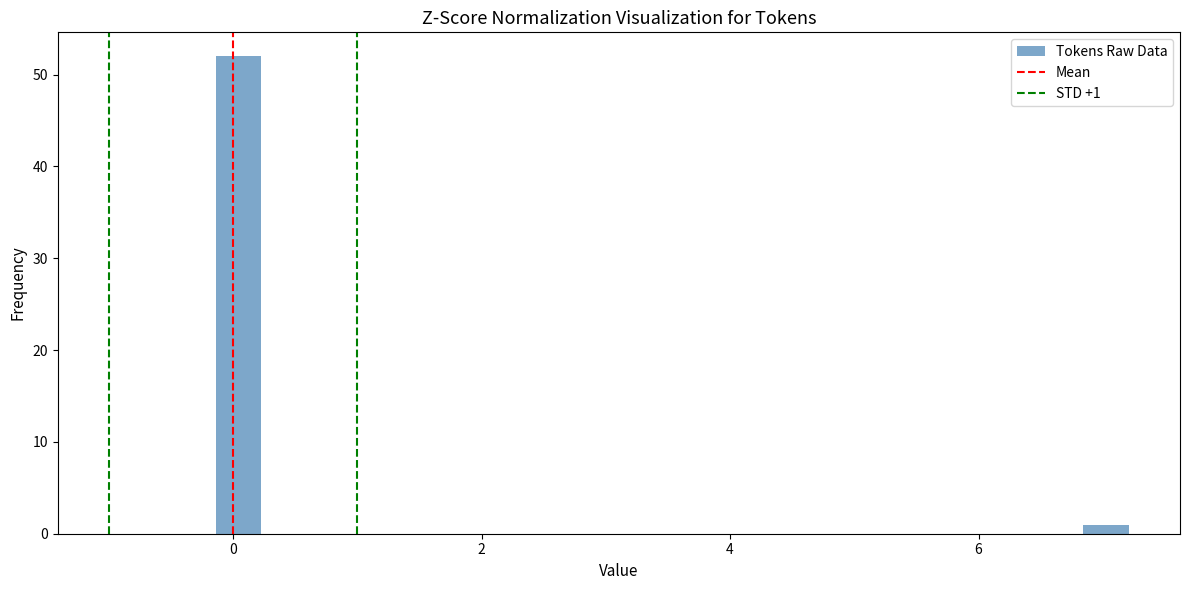

Around what value on the x-axis is the tallest bar? Give the approximate position of its centre, as read against the axis.

0.0